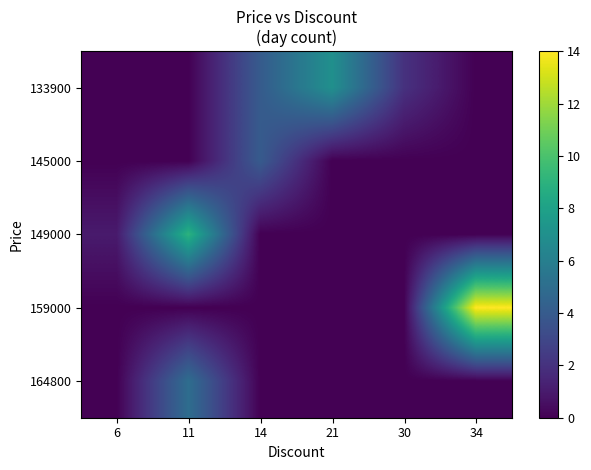

Count the number of data series in this chart.

5